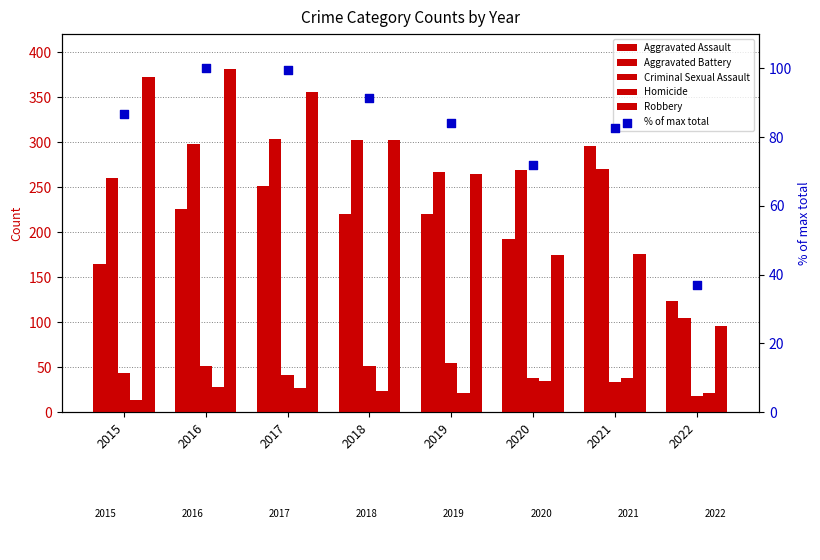

Is the value of % of max total at 2019 greater than the value of Aggravated Assault at 2017?

No